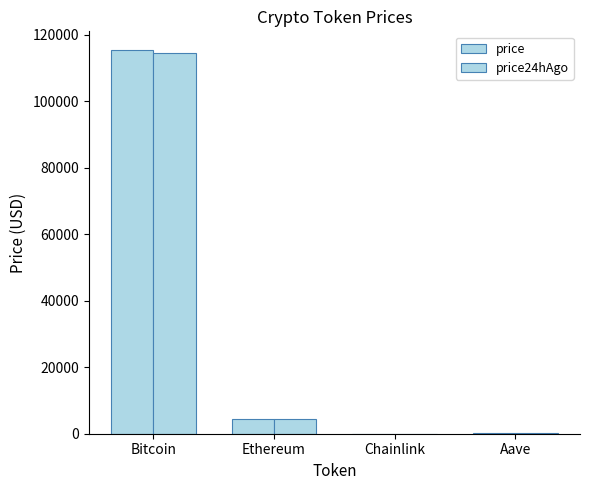

What is the value of the price24hAgo bar at the 4th from the left?

303.2